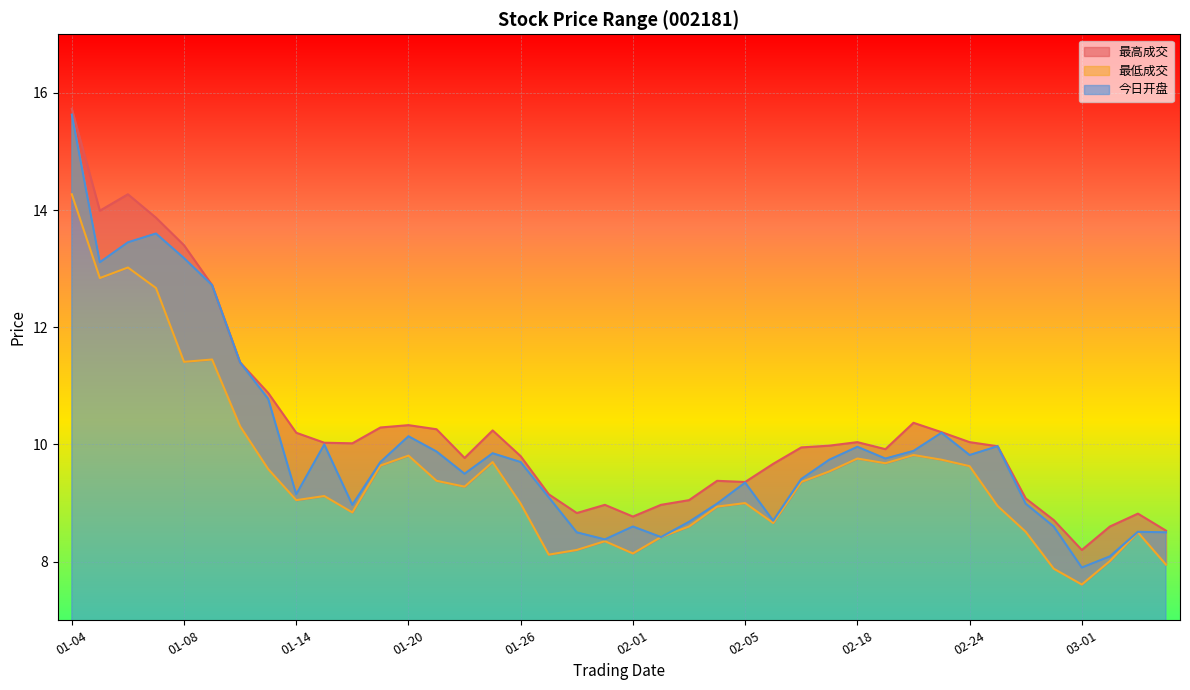

At which label does 最高成交 reach its peak?

01-04